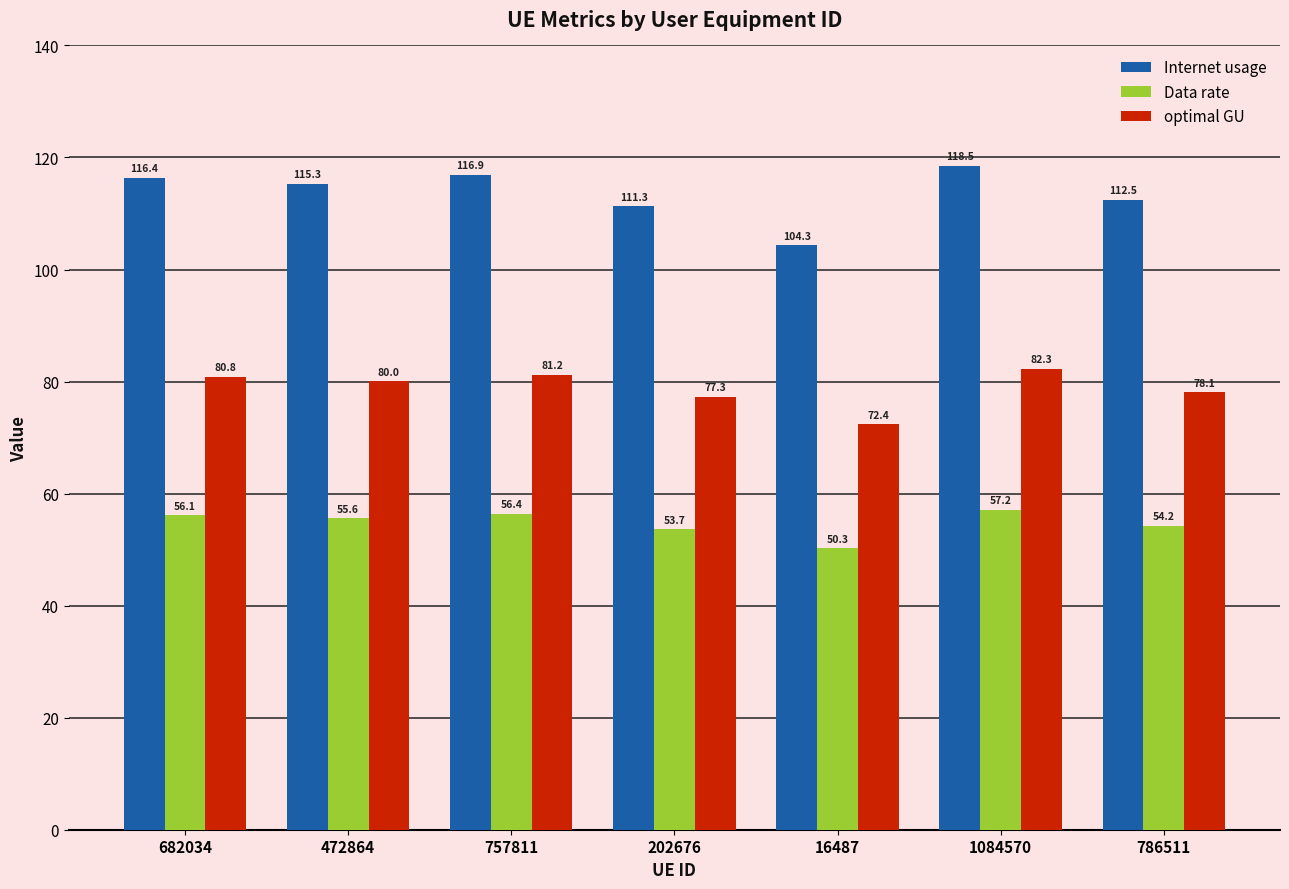

Which category has the highest value in the Data rate series?

1084570